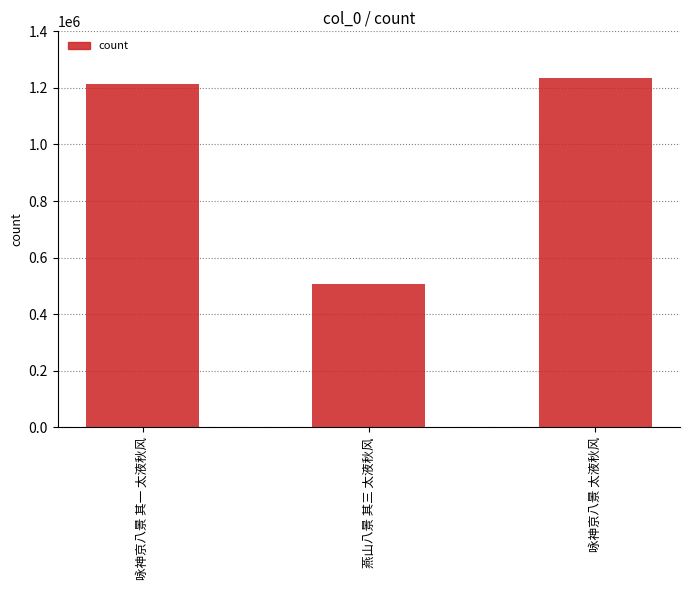

What value does the data have at 燕山八景 其三 太液秋风, to the nearest 50?

505450